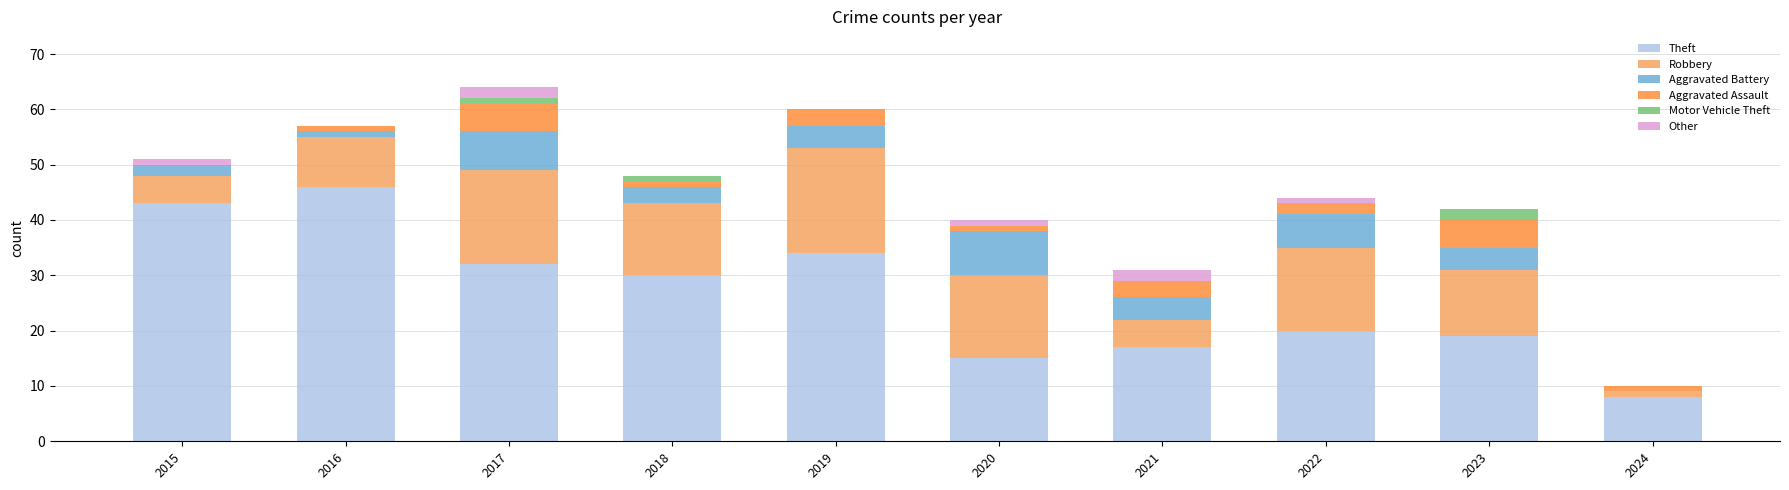

Where is Theft nearest to the value 27?

2018